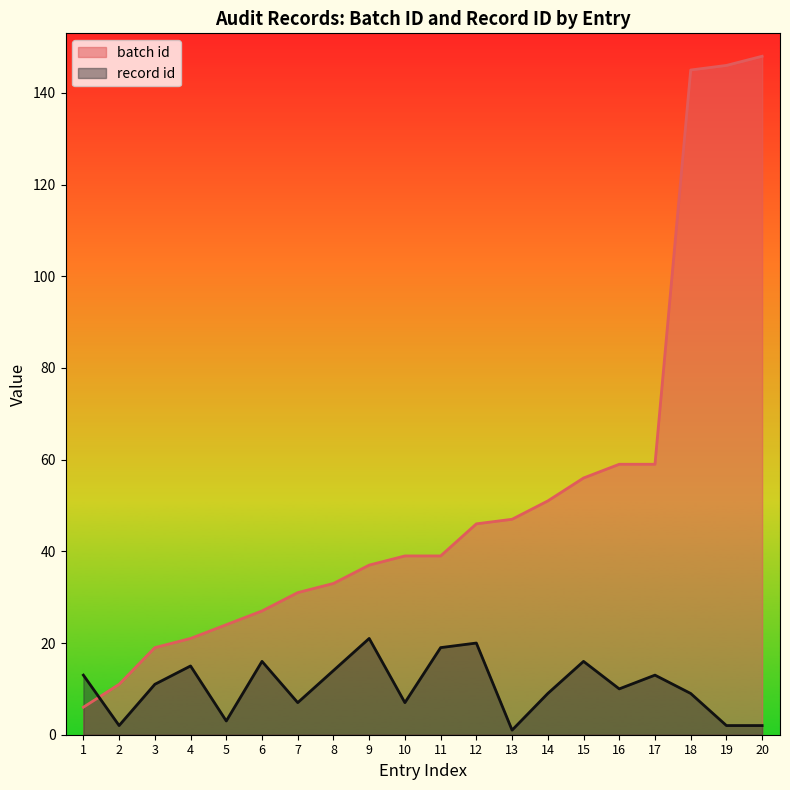

What is the value of the record id point at the 18th from the left?

9